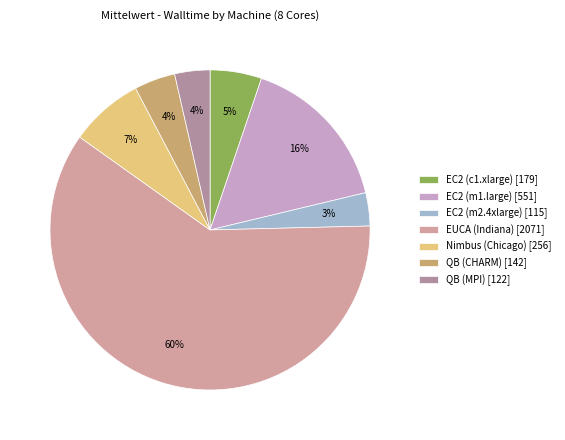

How many segments does this pie chart have?

7